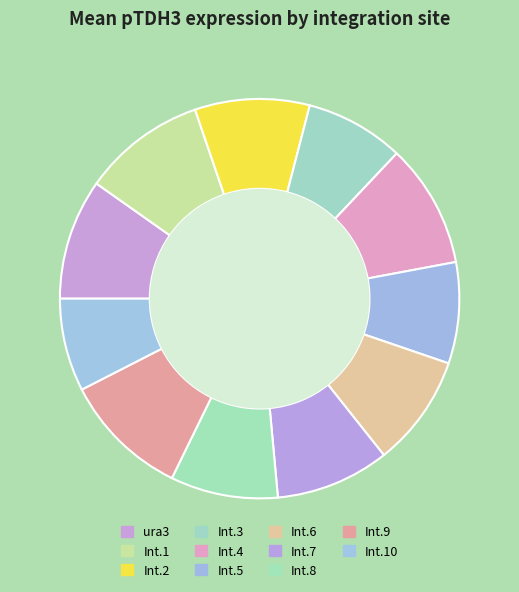

Which slice is the largest?

Int.9